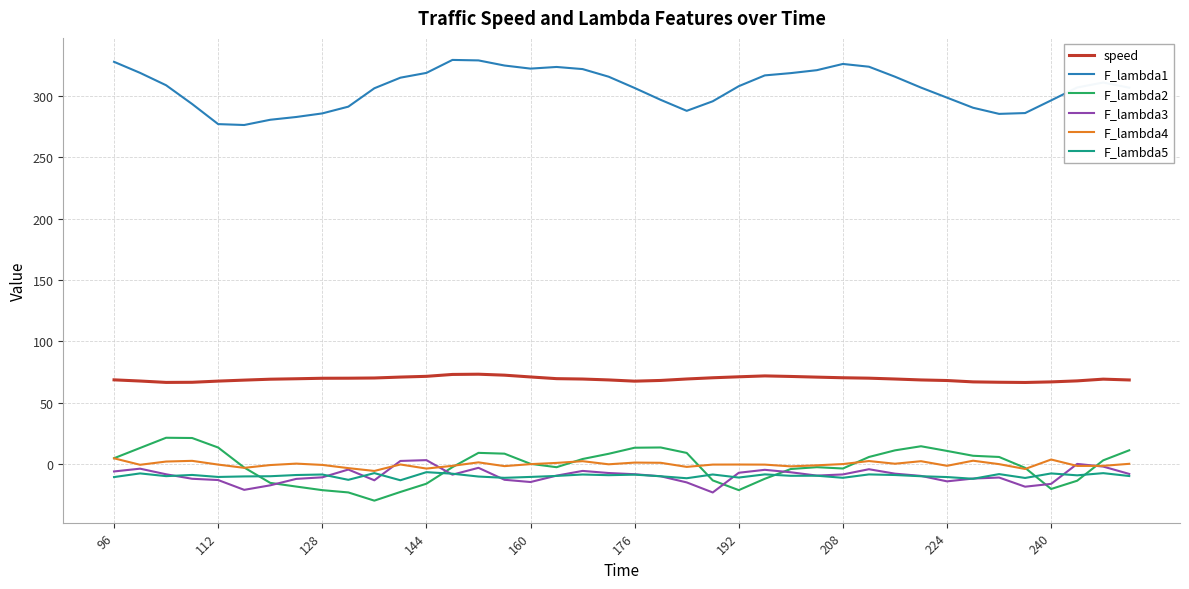

Which series has the largest total across all categories?

F_lambda1